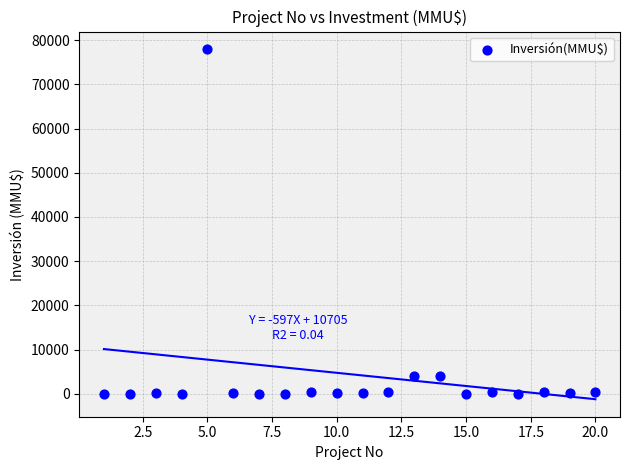

What is the range of Y values (max minus min)?

78000